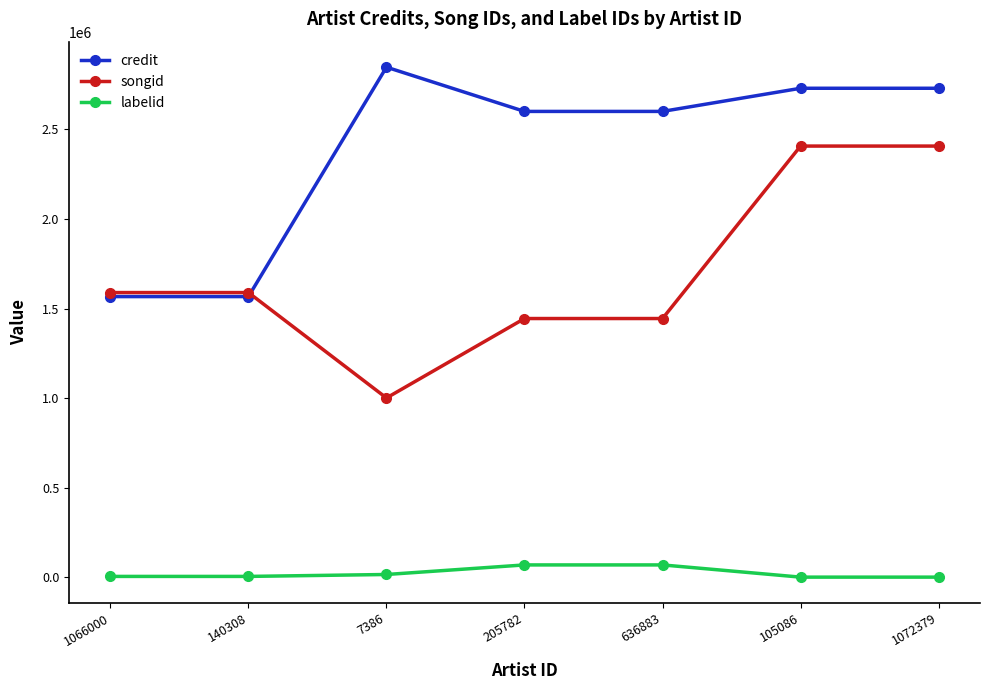

The songid series shows 1443997 at 205782. True or false?

True